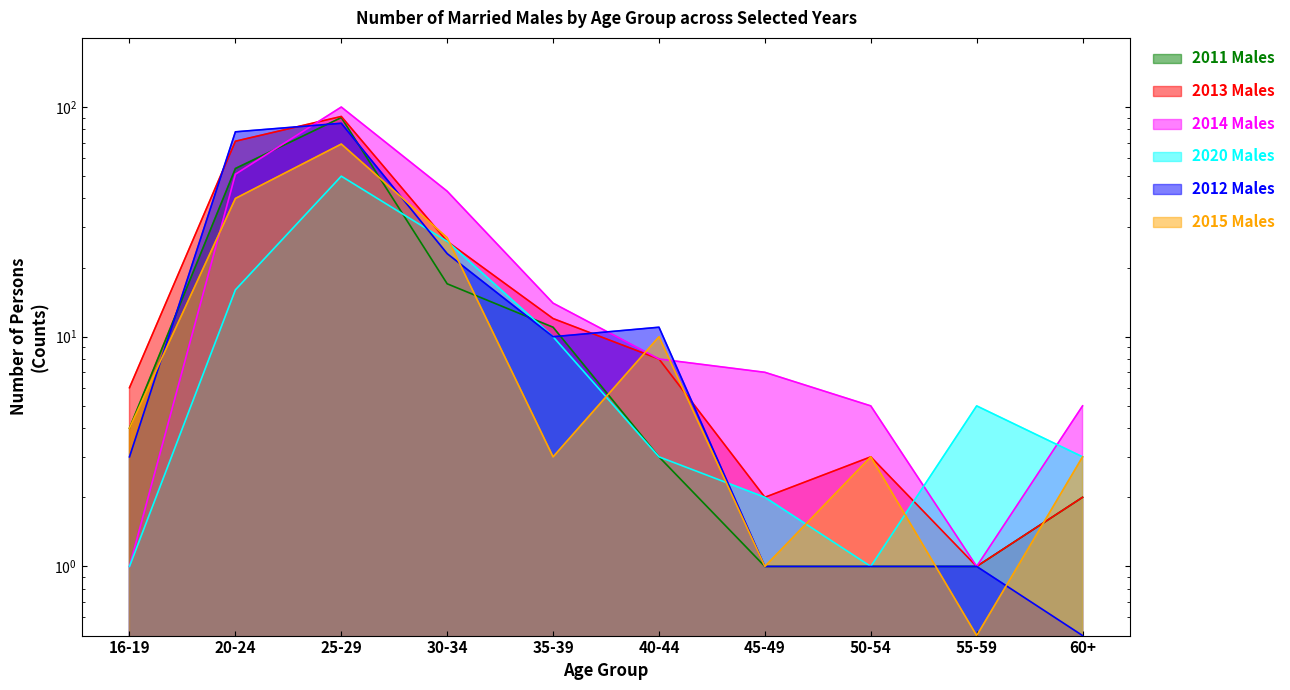

At which category is the sum across all series the highest?

25-29